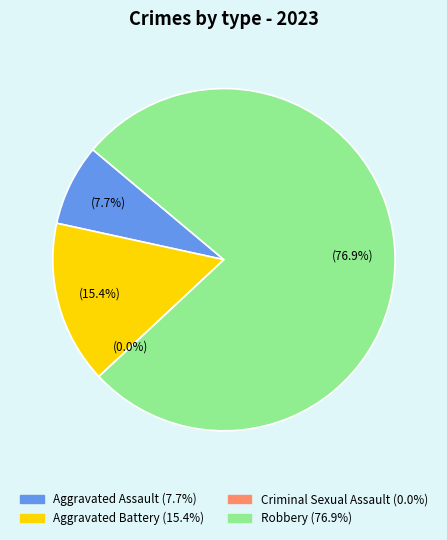

The Robbery slice represents 84% of the pie. True or false?

False